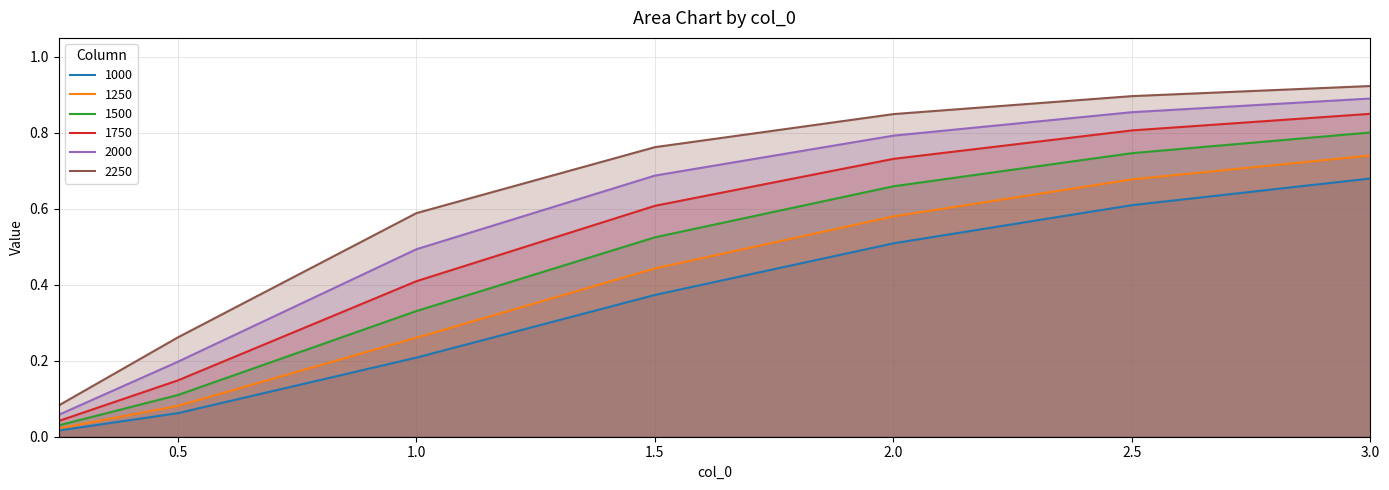

True or false: 1250 and 1000 intersect in this chart.

False